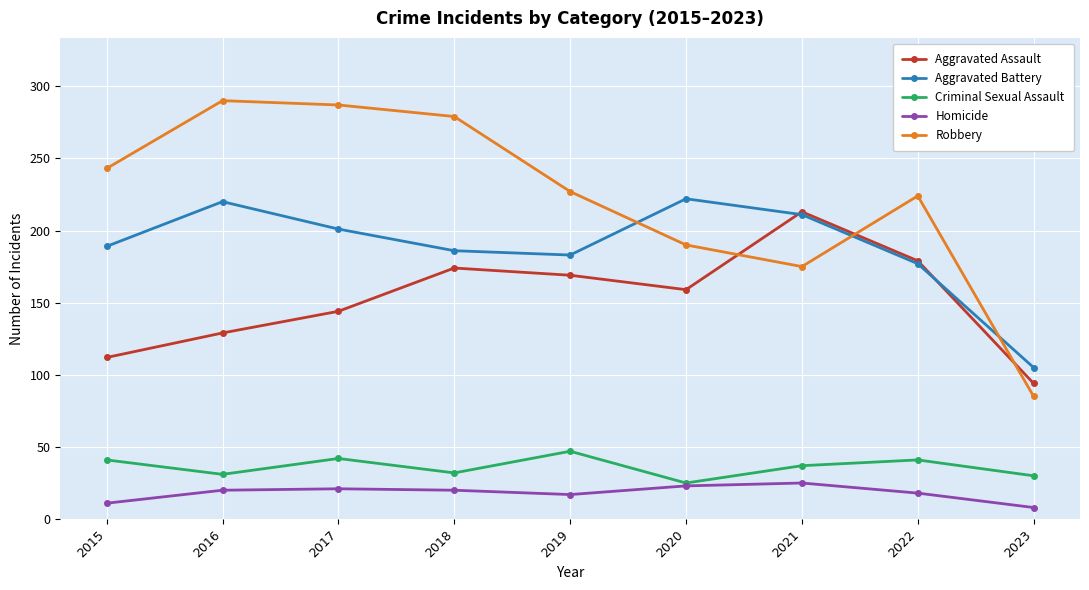

Which series has the widest spread of values?

Robbery